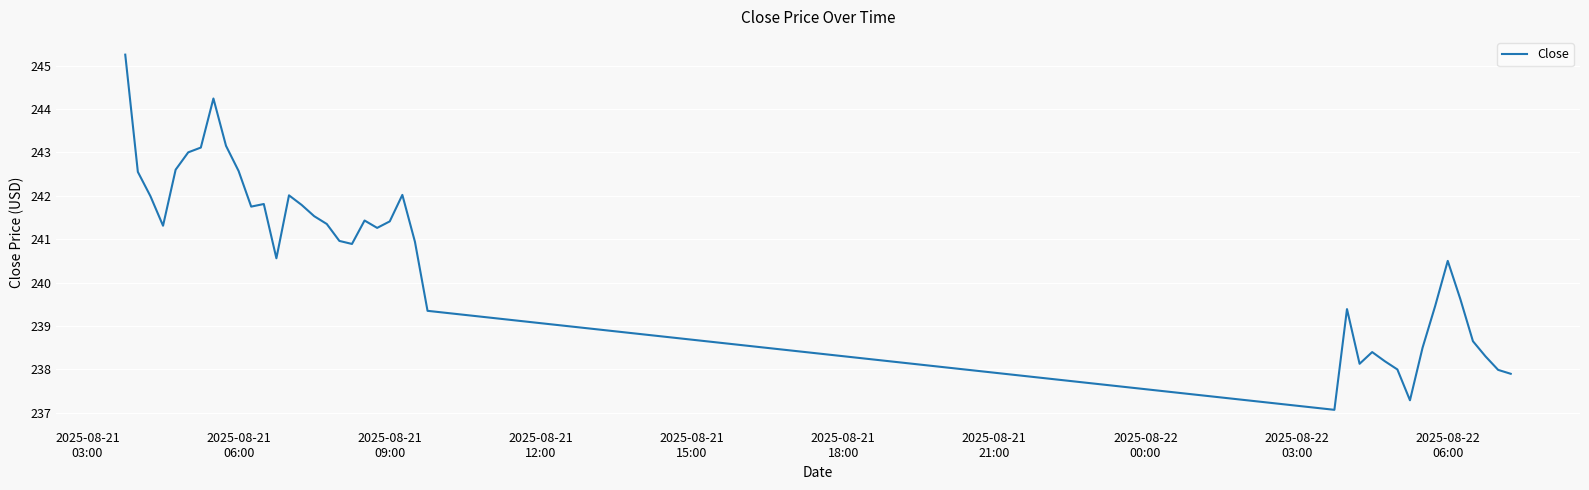

What is the difference between the maximum and minimum values?

8.2